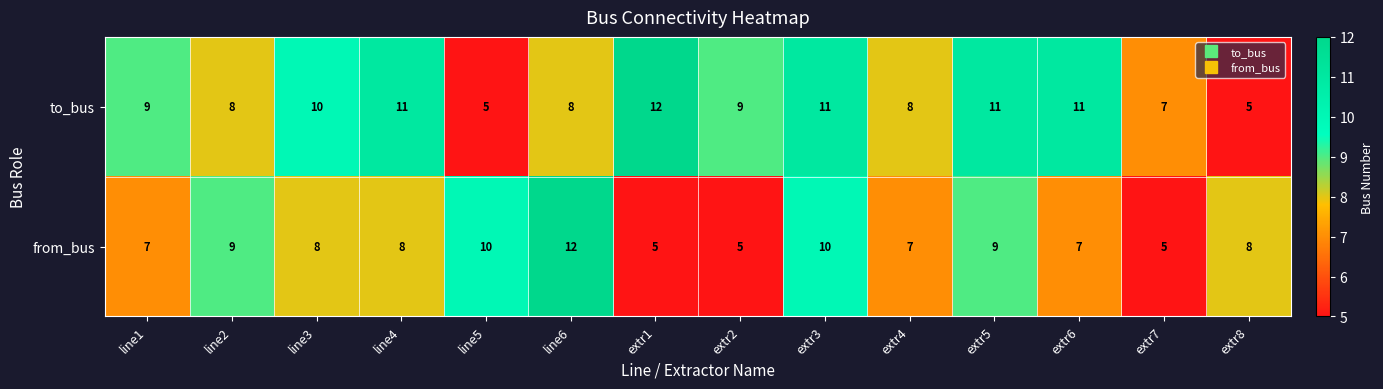

What is the difference between the maximum and second lowest values in the to_bus series?

7